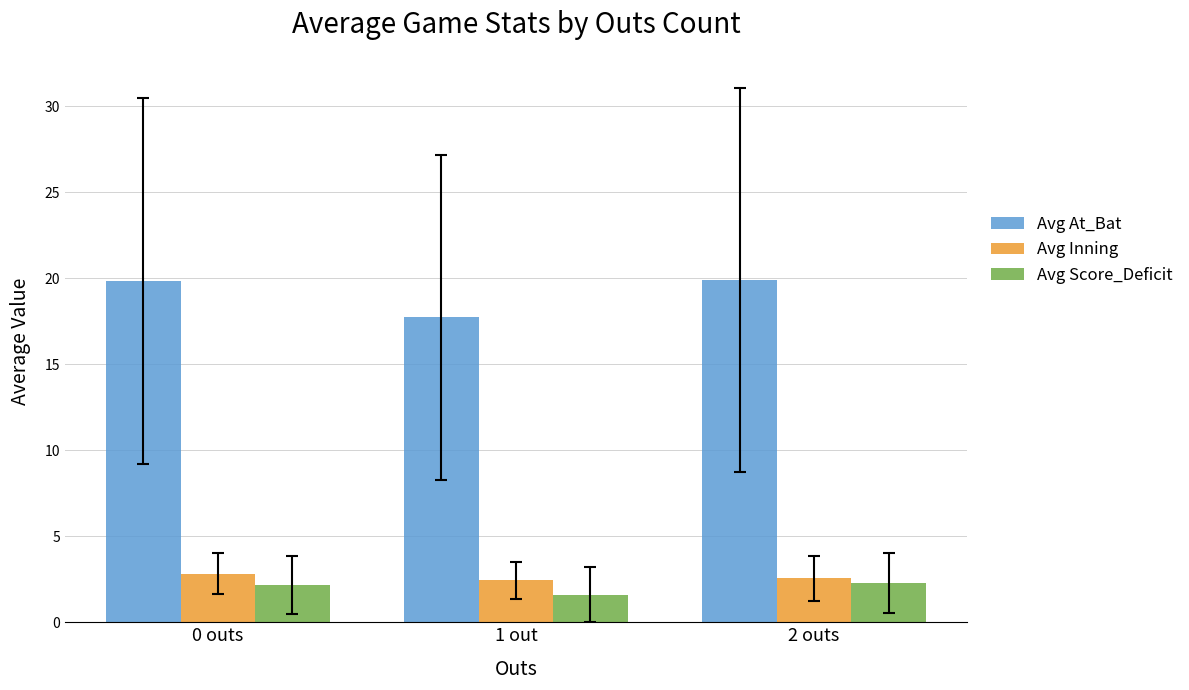

Count the Avg At_Bat values in the range 17 to 19.

1